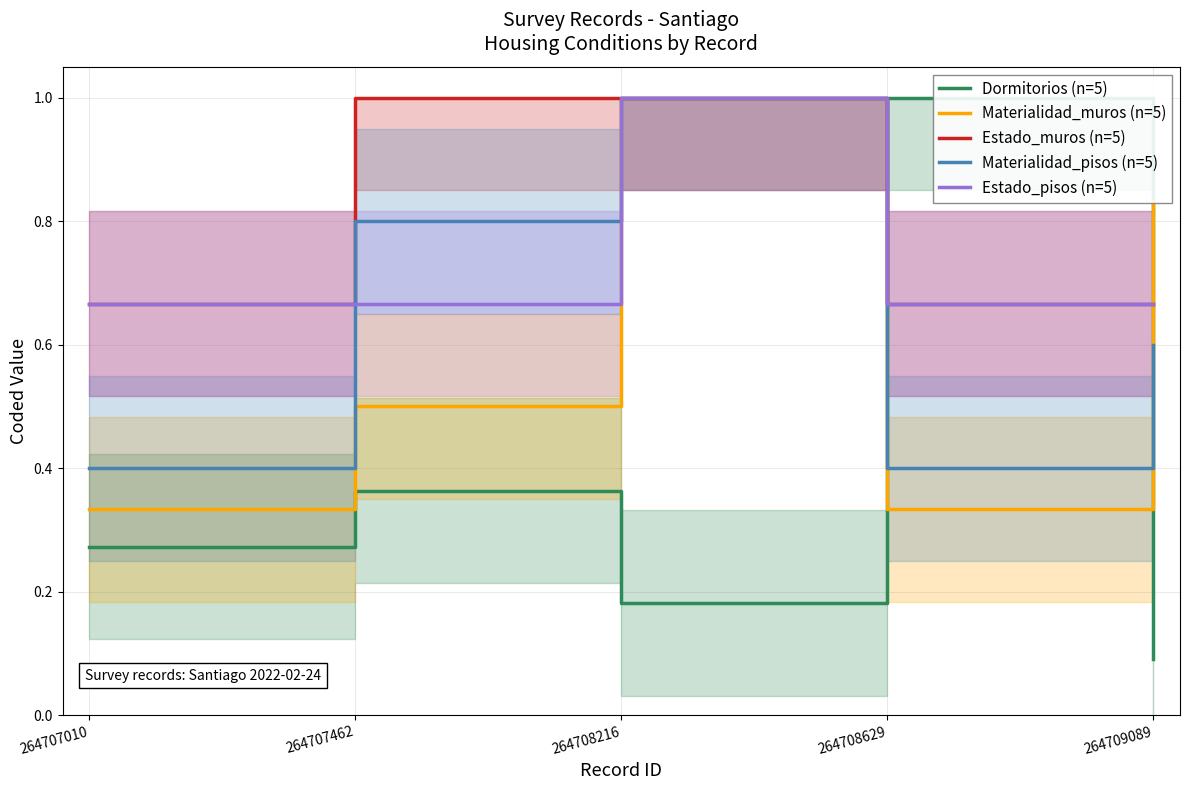

Reading left to right, transcribe all the data shown in this chart.

Dormitorios (n=5): 0.3	0.4	0.2	1.0	0.1
Materialidad_muros (n=5): 0.3	0.5	1.0	0.3	0.8
Estado_muros (n=5): 0.7	1.0	1.0	0.7	0.7
Materialidad_pisos (n=5): 0.4	0.8	1.0	0.4	0.6
Estado_pisos (n=5): 0.7	0.7	1.0	0.7	0.7